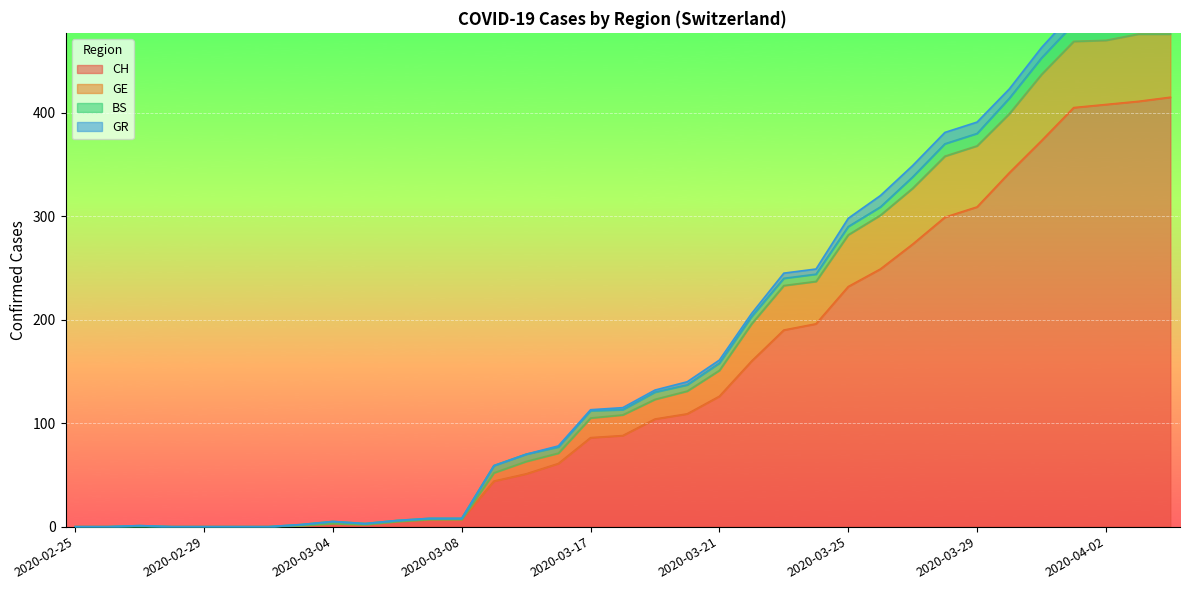

What is the highest value of the CH series?

415